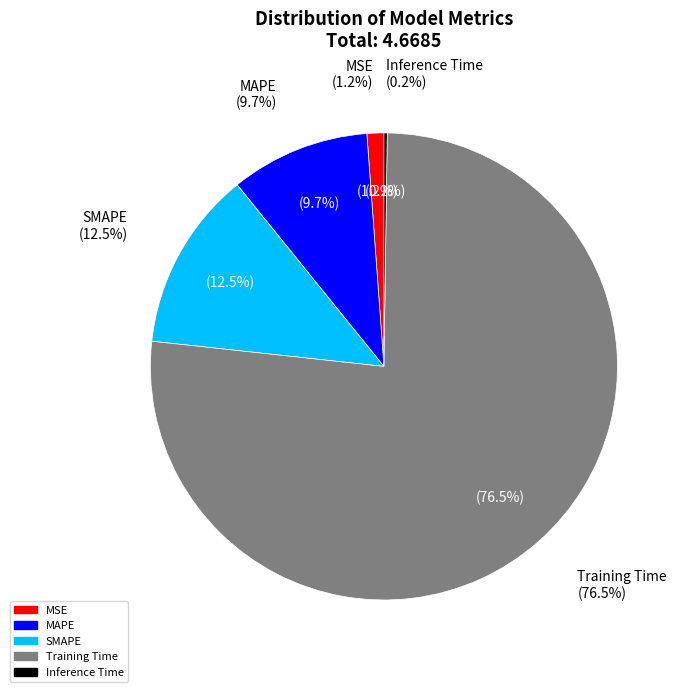

Is Training Time the majority of the pie?

Yes